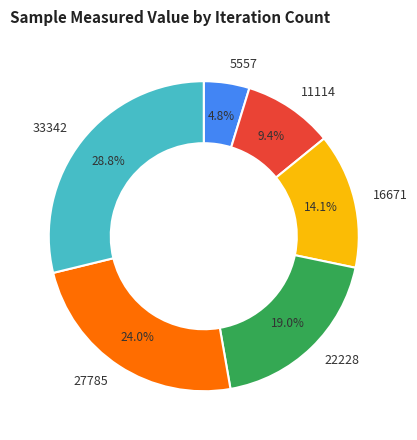

Does 11114 represent more than half of the total?

No